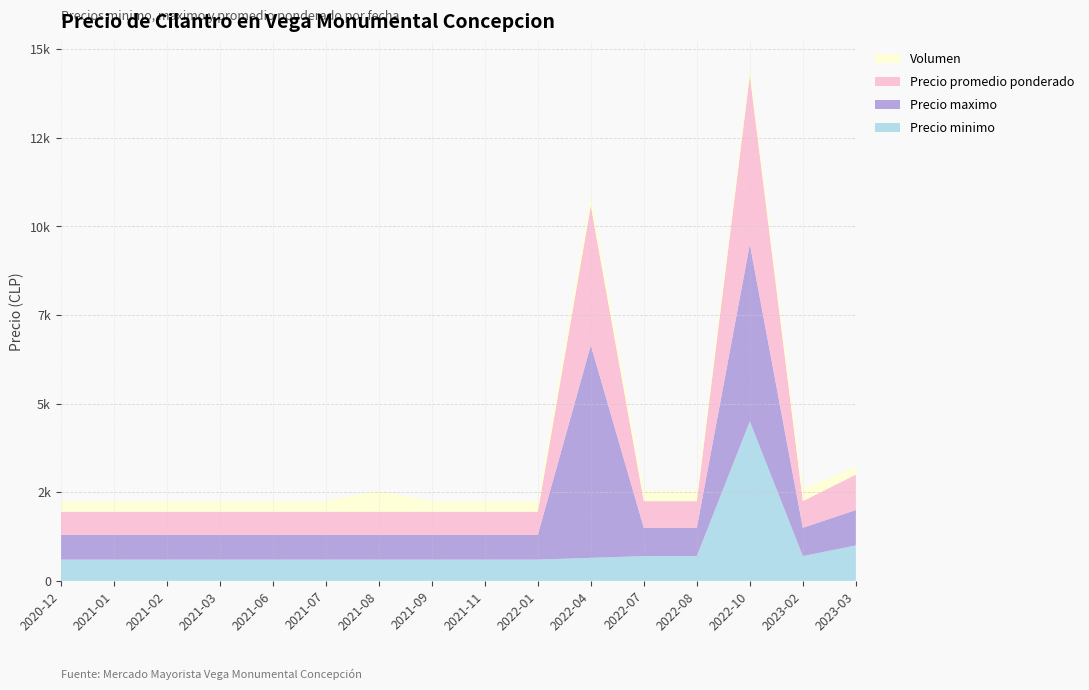

Reading right to left, list all the values displayed in this chart.

Precio minimo: 1000	700	4500	700	700	650	600	600	600	600	600	600	600	600	600	600
Precio maximo: 1000	800	5000	800	800	6000	700	700	700	700	700	700	700	700	700	700
Precio promedio ponderado: 1000	750	4773	750	750	3942	650	650	650	650	650	650	650	650	650	650
Volumen: 220	350	220	300	300	300	300	300	300	600	300	300	300	300	300	300